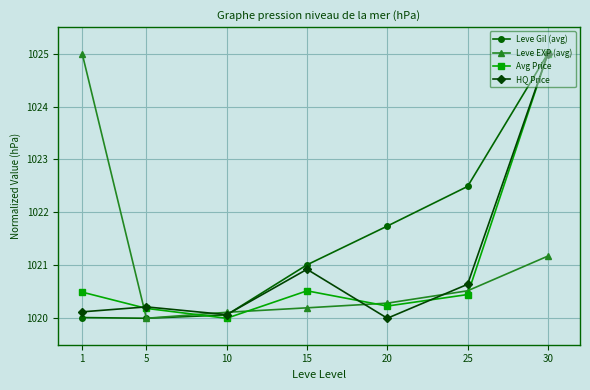

How many data points in Leve Gil (avg) are above 1021?

4